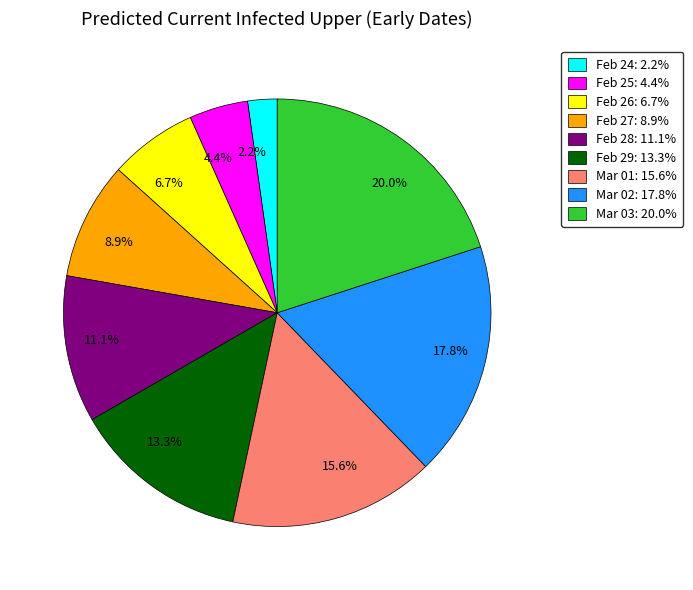

Count the number of slices in the pie.

9